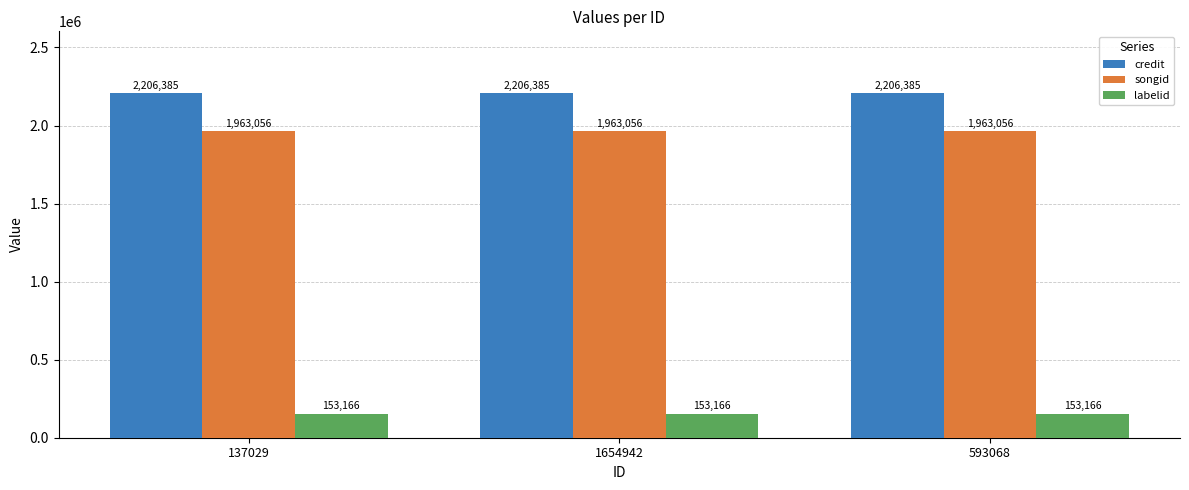

Reading left to right, extract all data points from this chart.

credit: 137029=2206385	1654942=2206385	593068=2206385
songid: 137029=1963056	1654942=1963056	593068=1963056
labelid: 137029=153166	1654942=153166	593068=153166